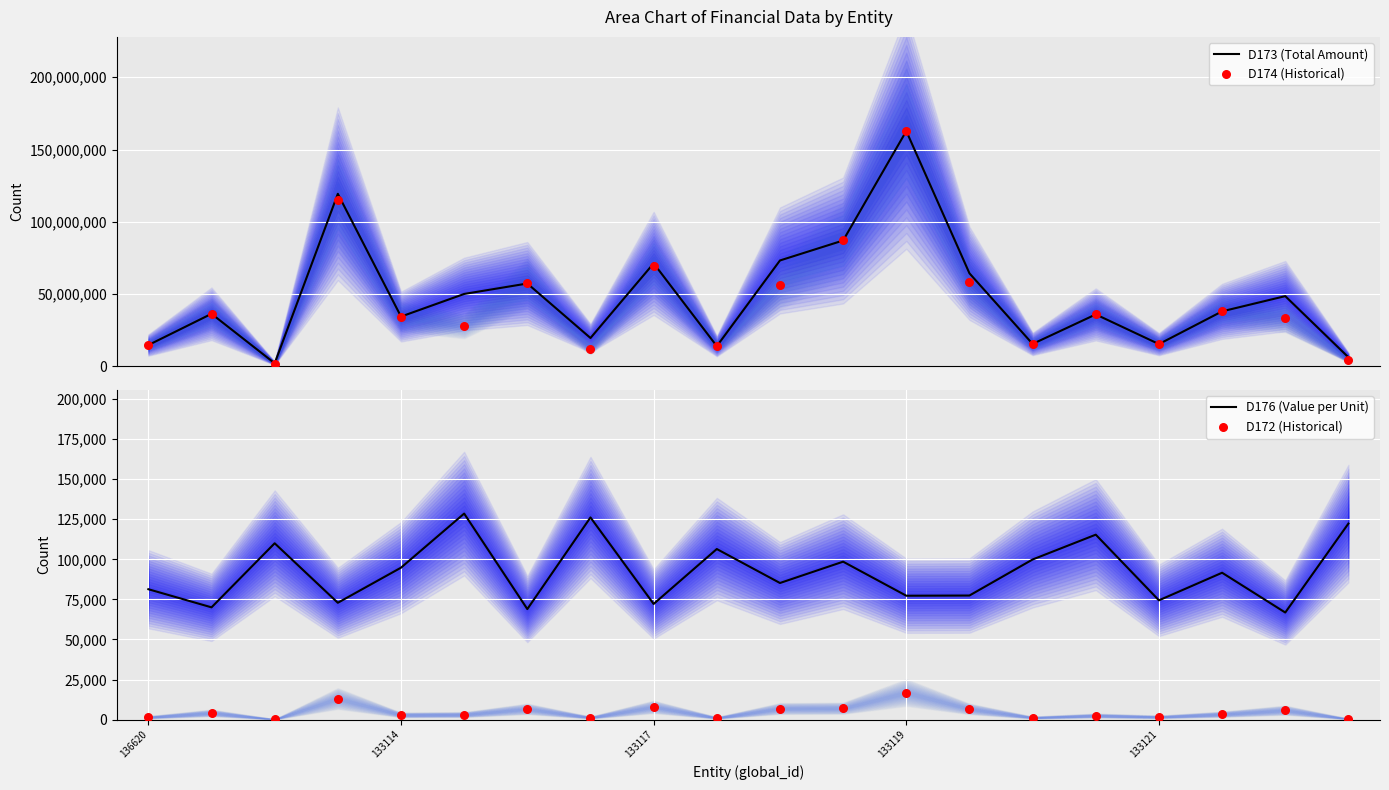

Which series has the widest spread of Y values?

D174 (Historical)